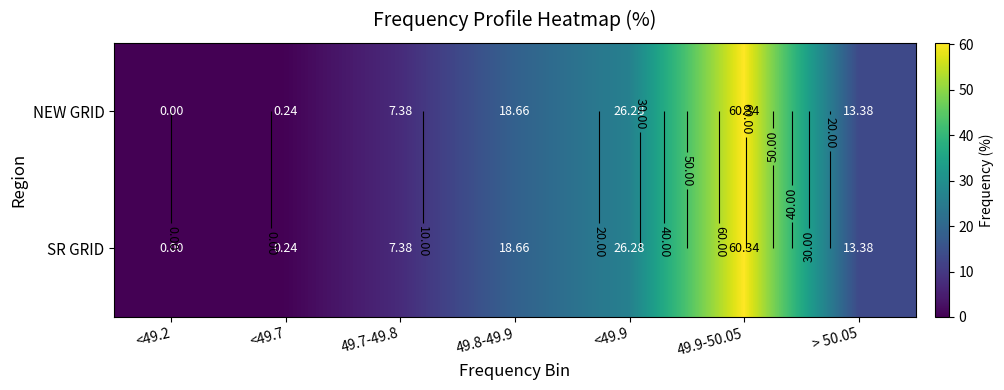

The NEW GRID series shows 9.3 at > 50.05. True or false?

False